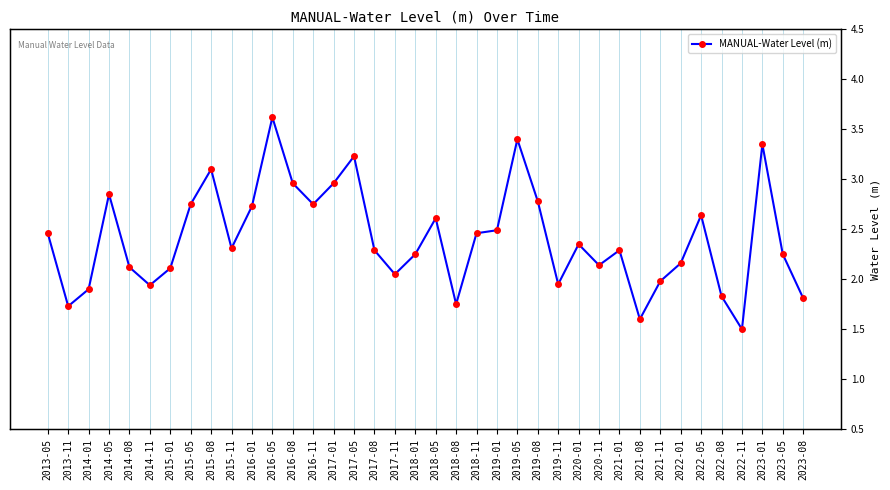

How many values are below 2?

10